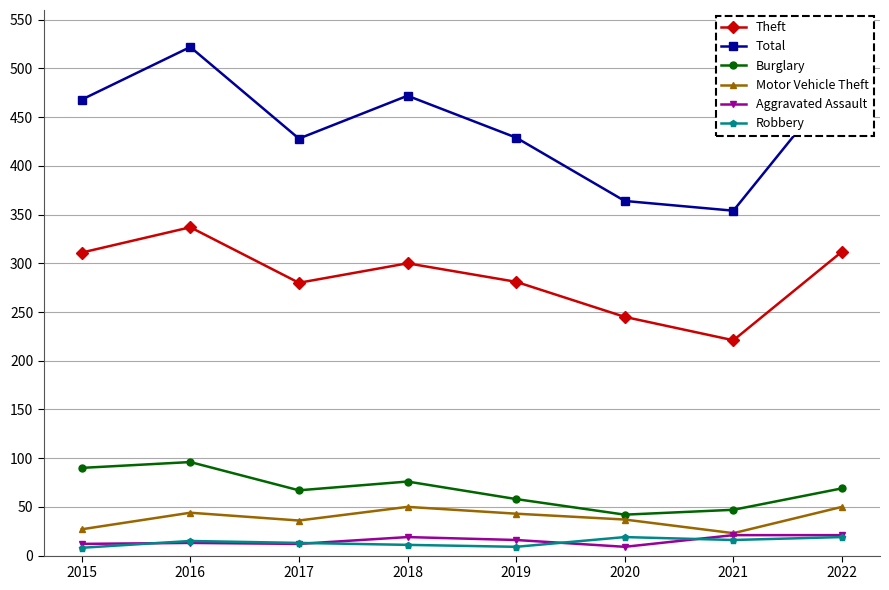

How many lines are shown in the chart?

6